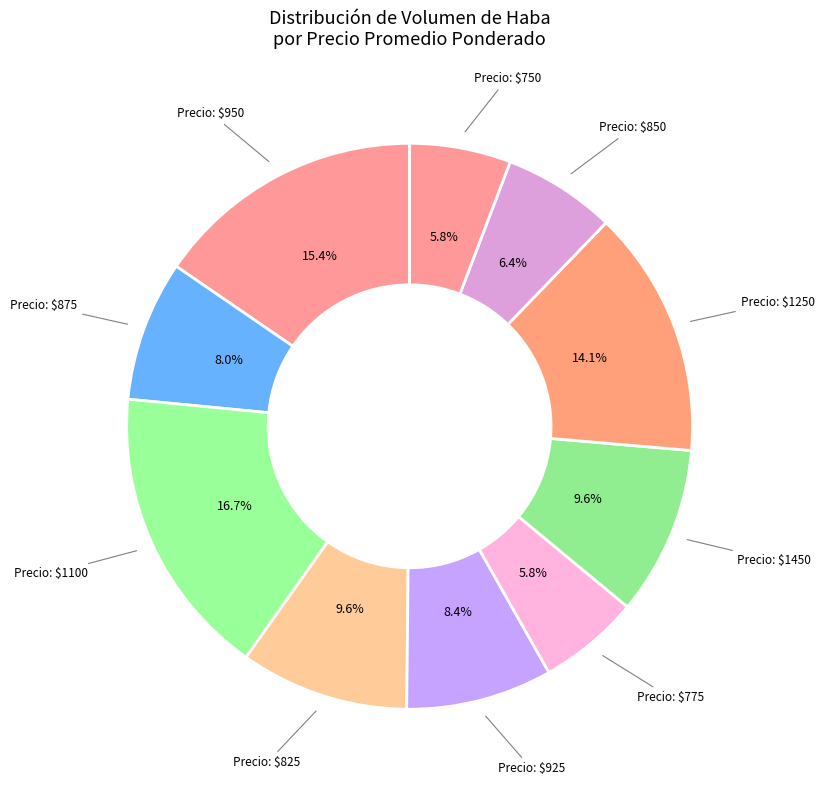

What is the smallest slice in the pie chart?

775